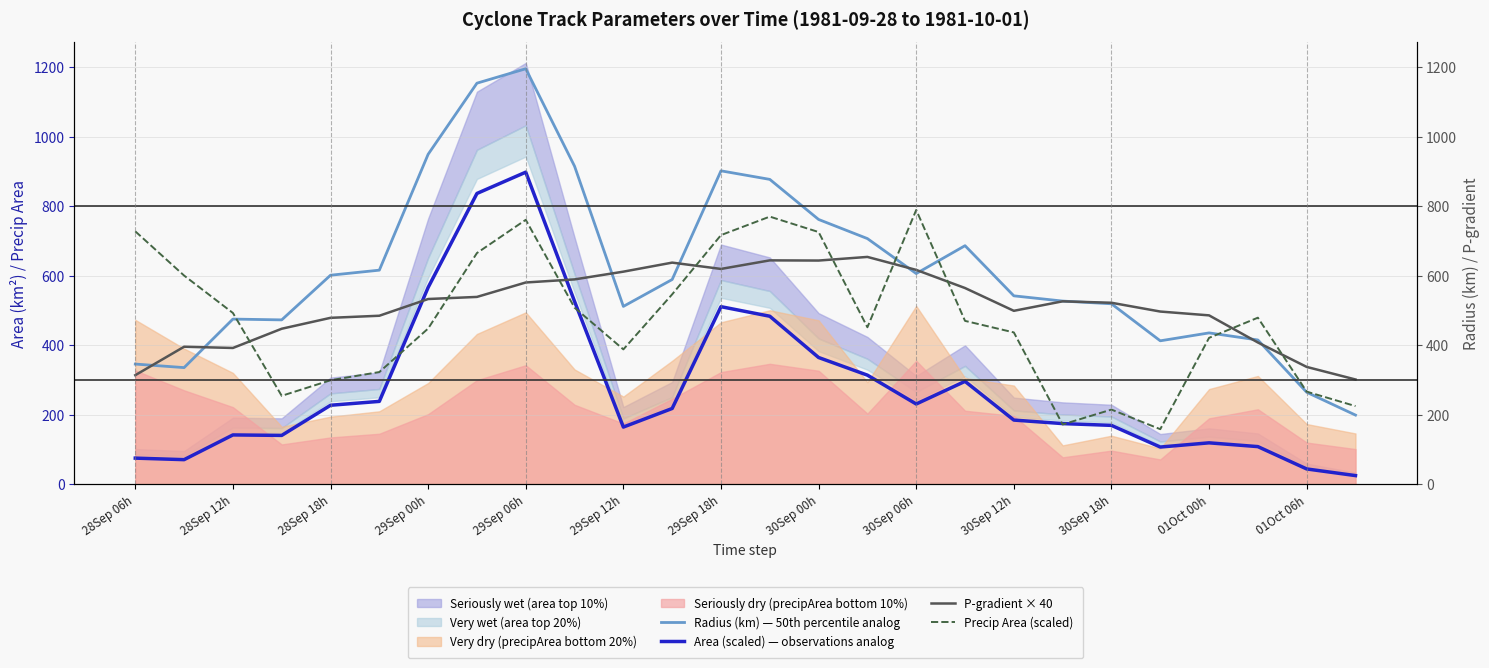

What is the difference between the Precip Area (scaled) values at 30Sep 00h and 14?

60.4